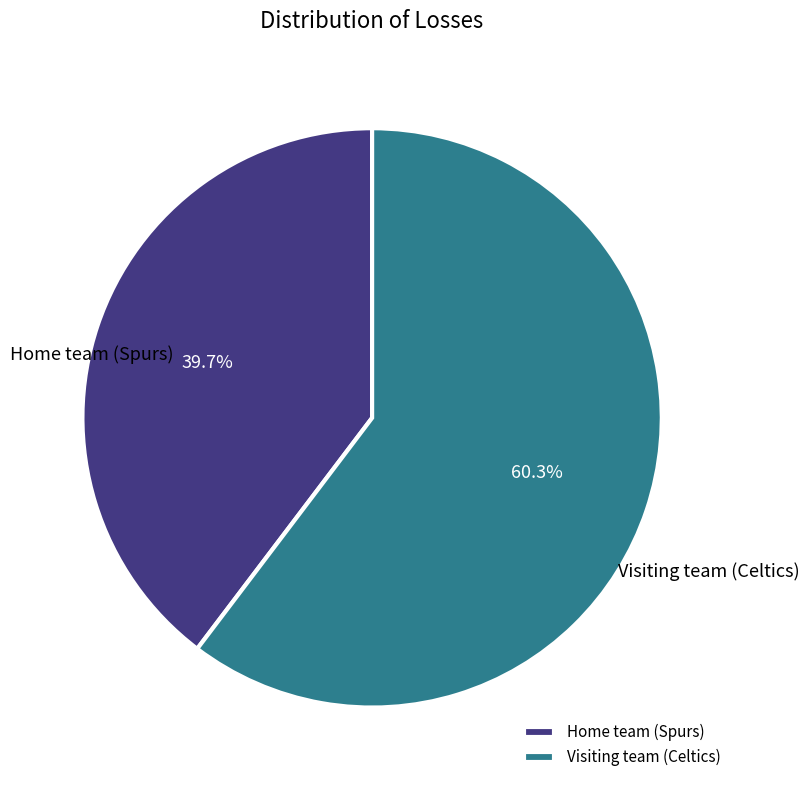

True or false: Home team (Spurs) accounts for 40% of the total.

True